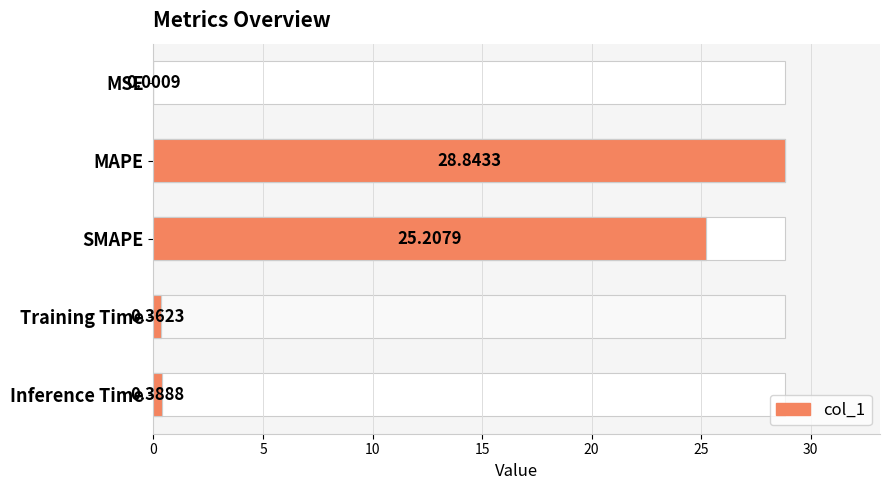

Reading right to left, list all the values displayed in this chart.

0.4	0.4	25.2	28.8	0.0